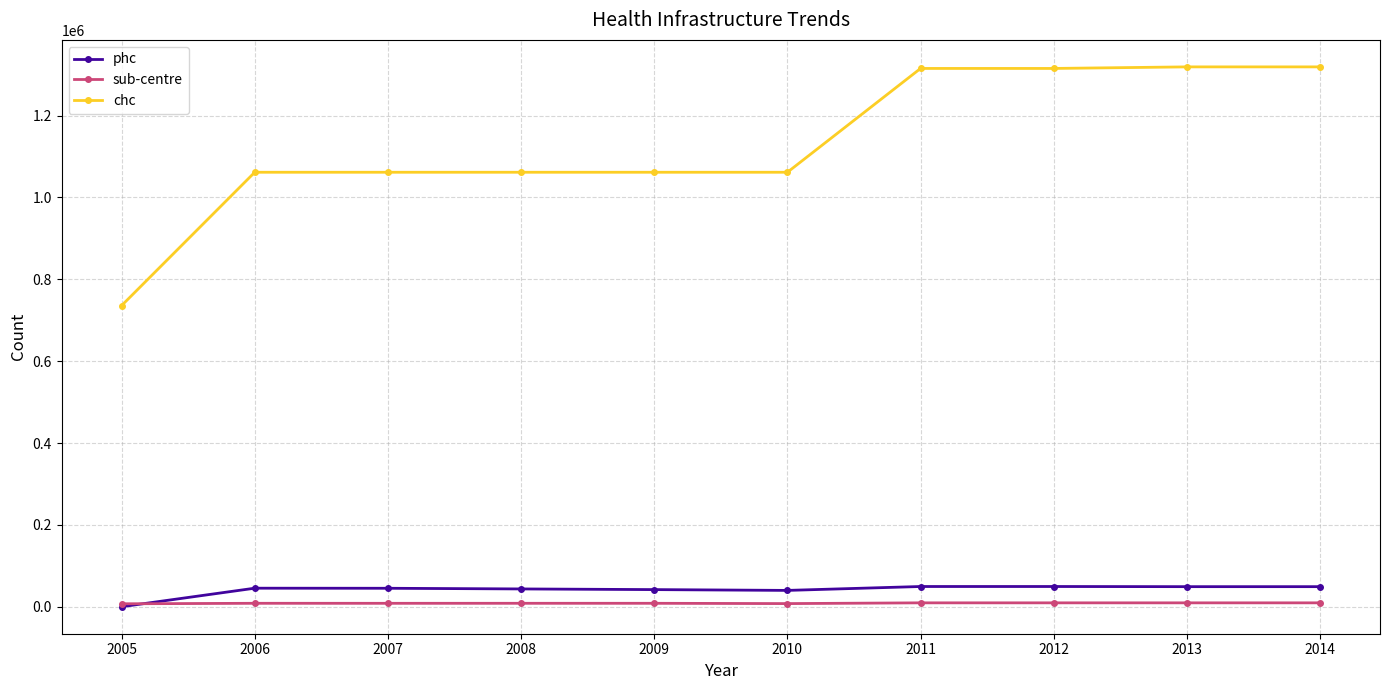

What is the maximum value shown in the chart?

1319163